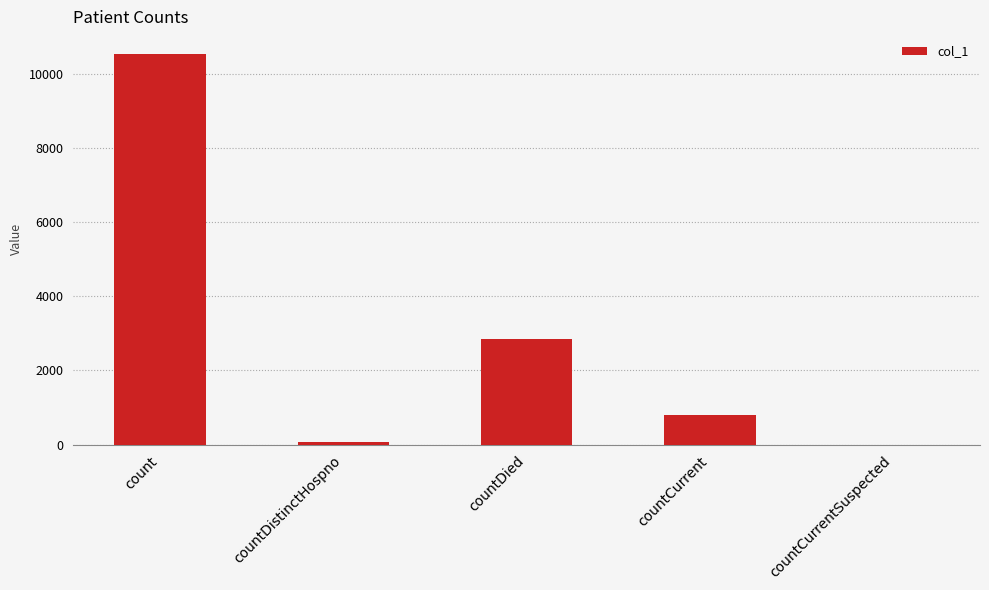

Reading right to left, transcribe all the data shown in this chart.

0	786	2856	77	10544